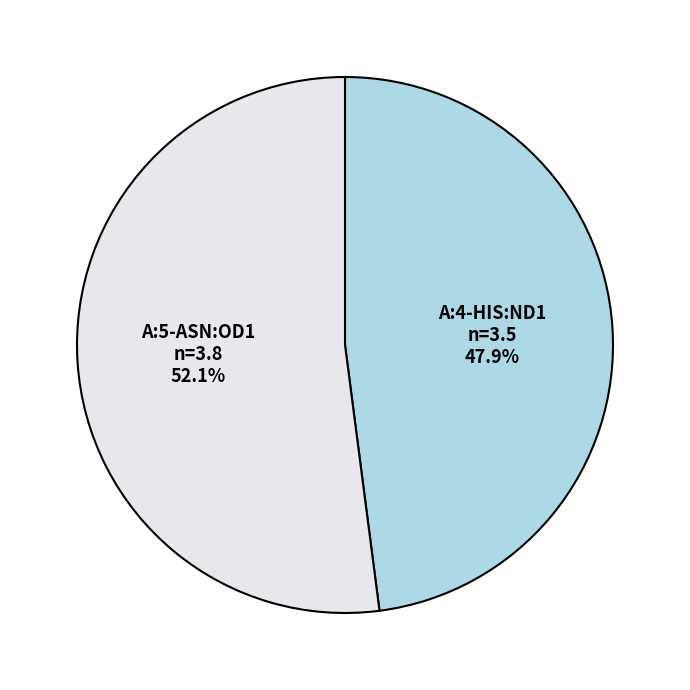

To the nearest percent, what portion does A:4-HIS:ND1 represent?

48%